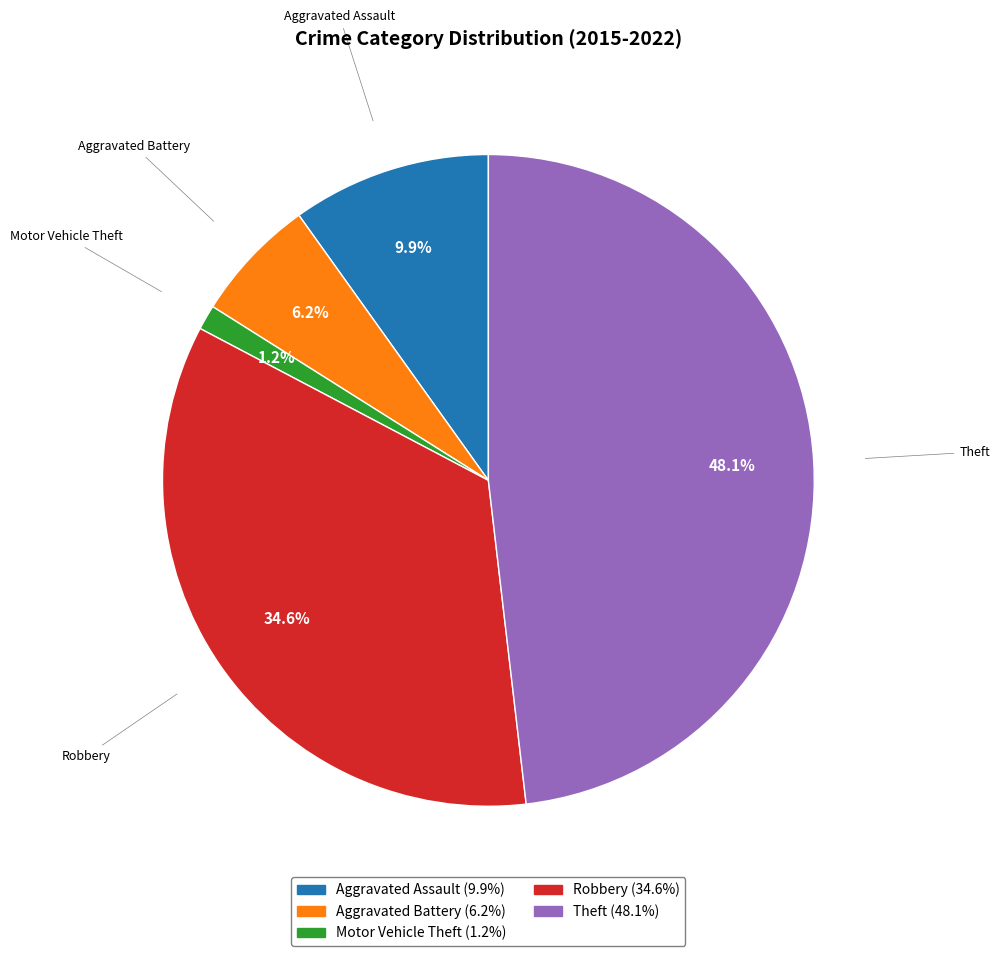

To the nearest percent, what is the difference between the largest and smallest slice percentages?

47%